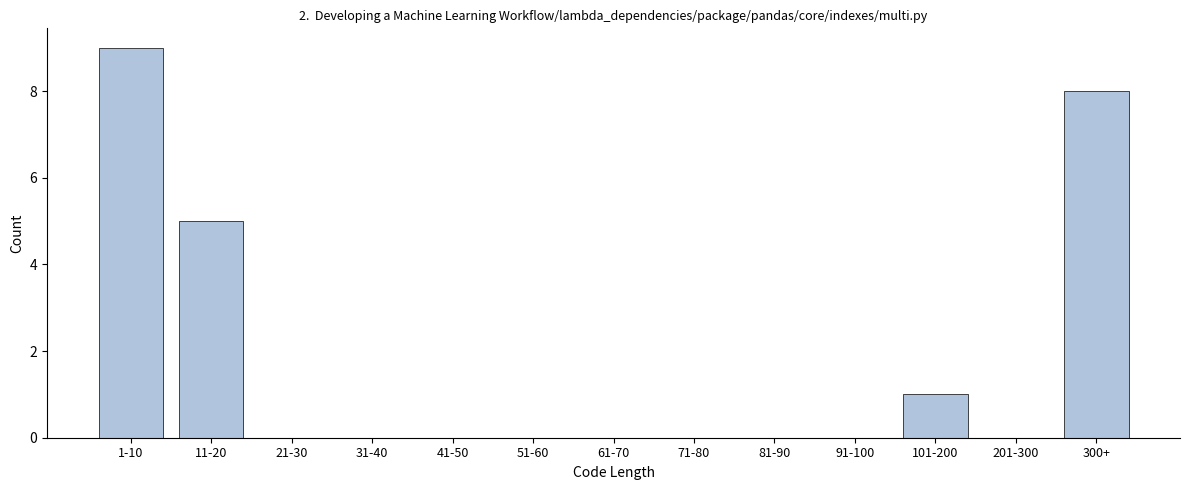

Reading left to right, transcribe all the data shown in this chart.

1-10=9	11-20=5	21-30=0	31-40=0	41-50=0	51-60=0	61-70=0	71-80=0	81-90=0	91-100=0	101-200=1	201-300=0	300+=8